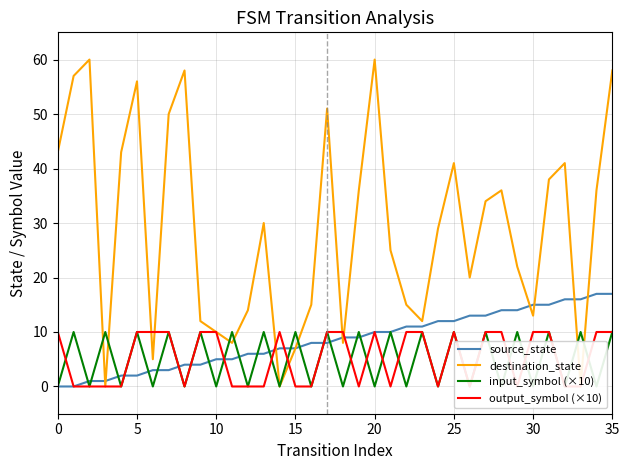

What is the difference between the maximum and minimum values in the input_symbol (×10) series?

10